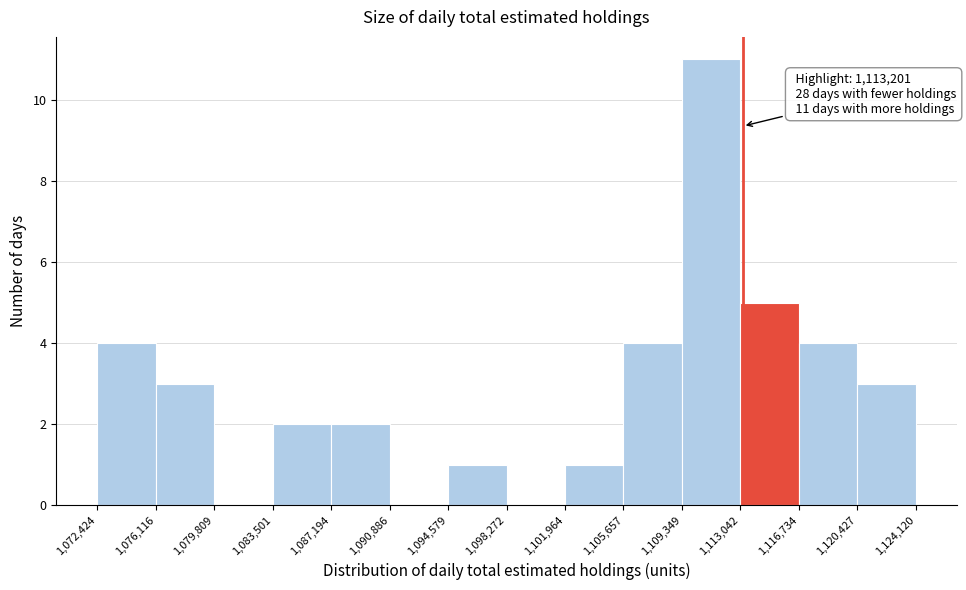

Which range on the x-axis has the tallest bar?

1,109,349 to 1,113,042